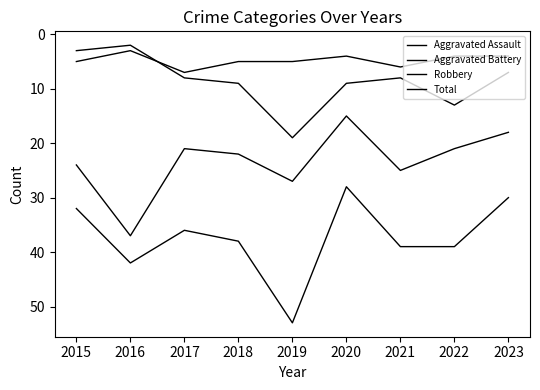

Is this an area chart (filled region under the line)?

No